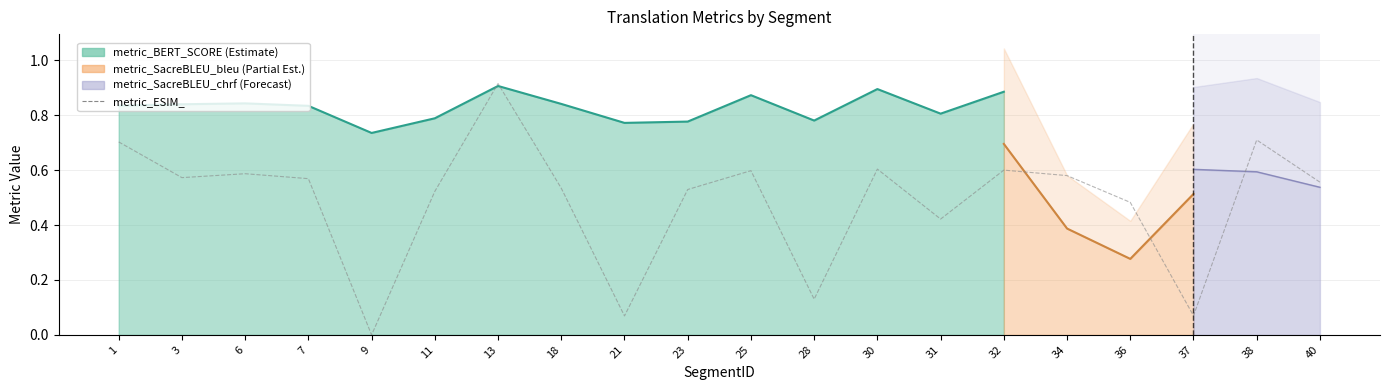

What is the value of the 7th point from the left?

0.9